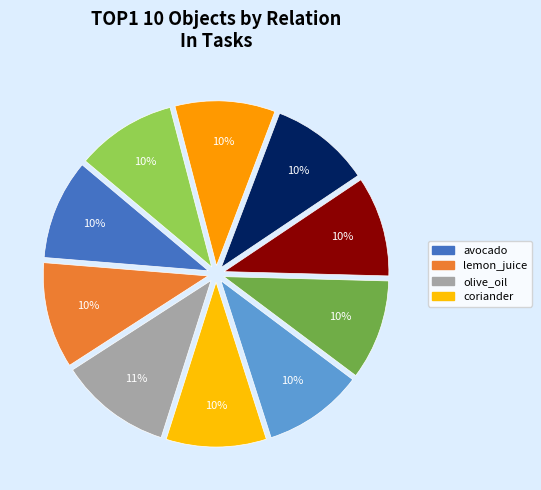

Count the number of slices in the pie.

10